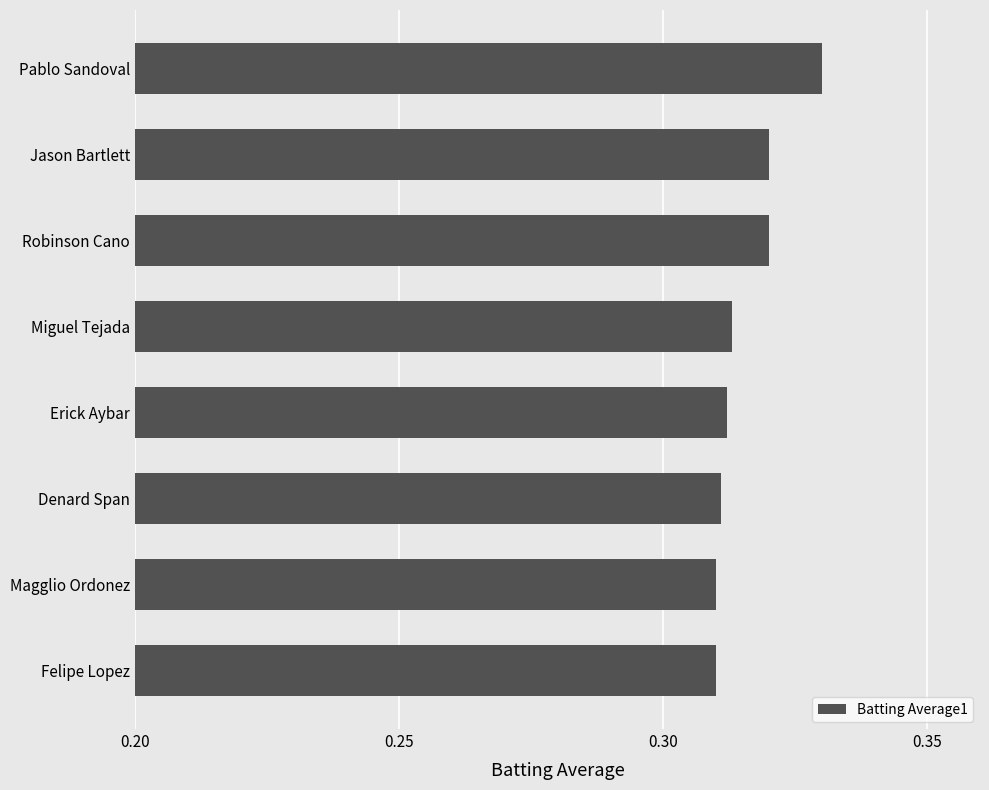

At which category does the chart reach its peak across all series?

Pablo Sandoval